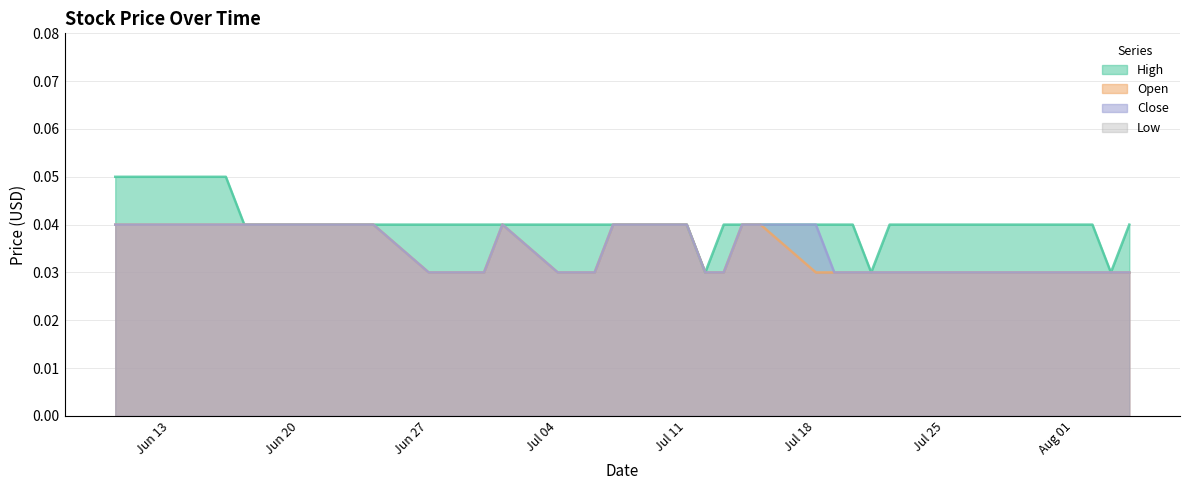

Which category has the lowest value in the High series?

2011-07-12